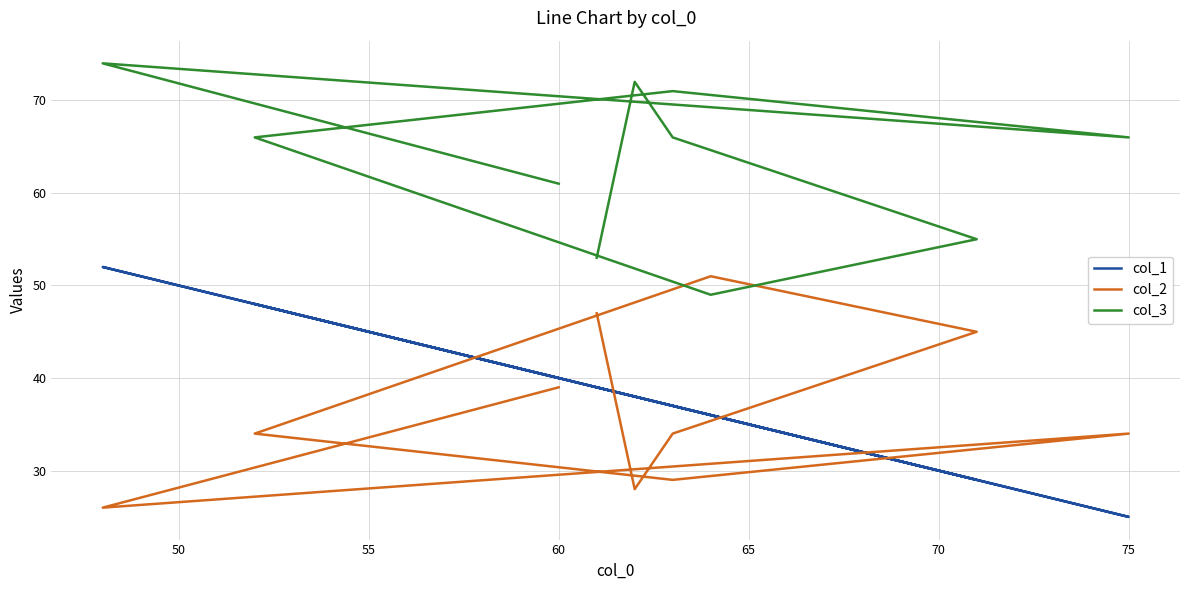

True or false: col_1 and col_3 intersect in this chart.

False